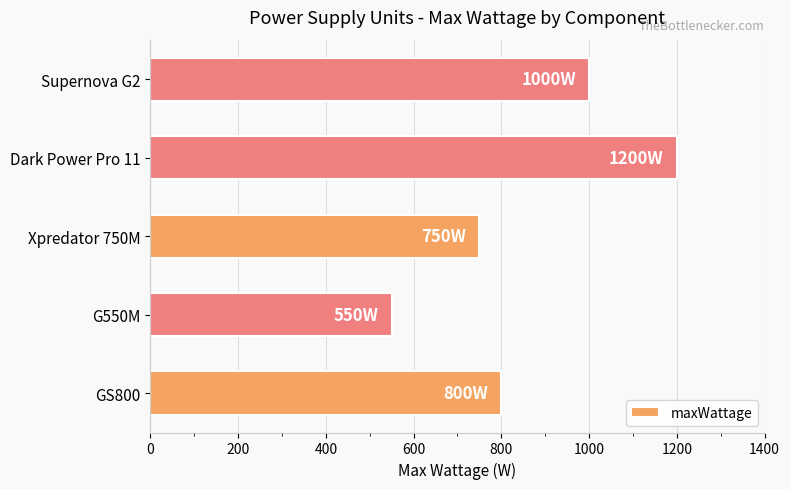

What is the ratio of the value at GS800 to the value at Supernova G2?

0.8